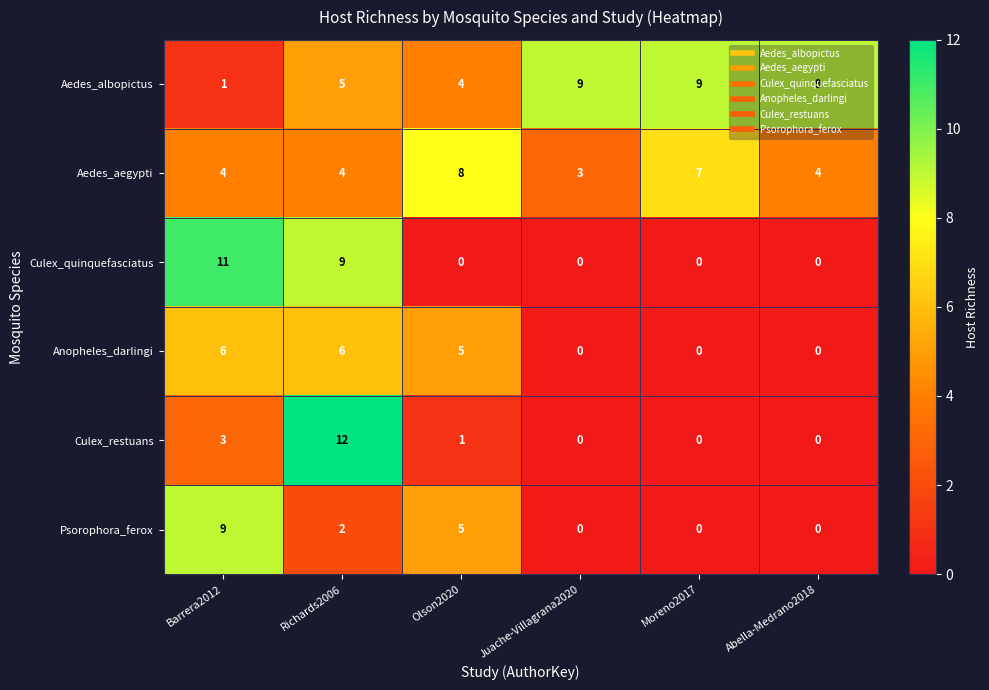

Which category has the highest value across all series?

Richards2006